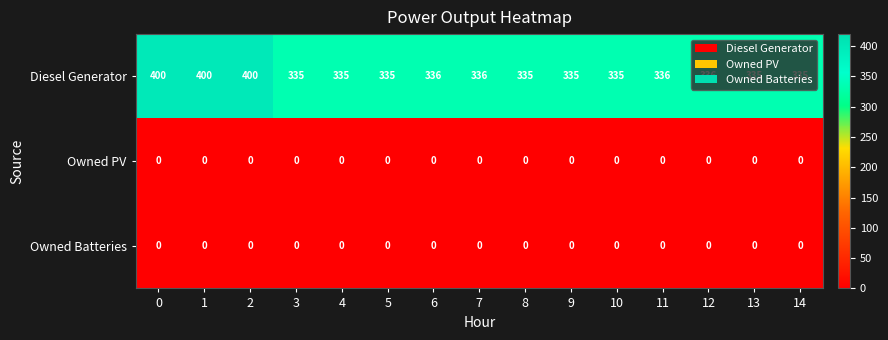

What is the difference between the highest and lowest values at 12?

336